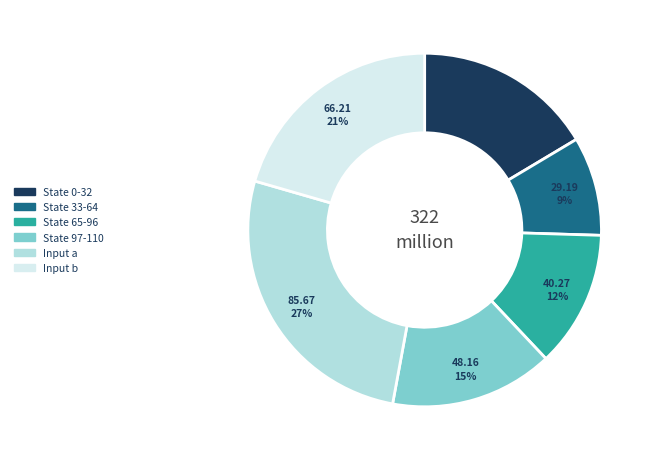

Which category has the biggest portion of the pie?

Input a